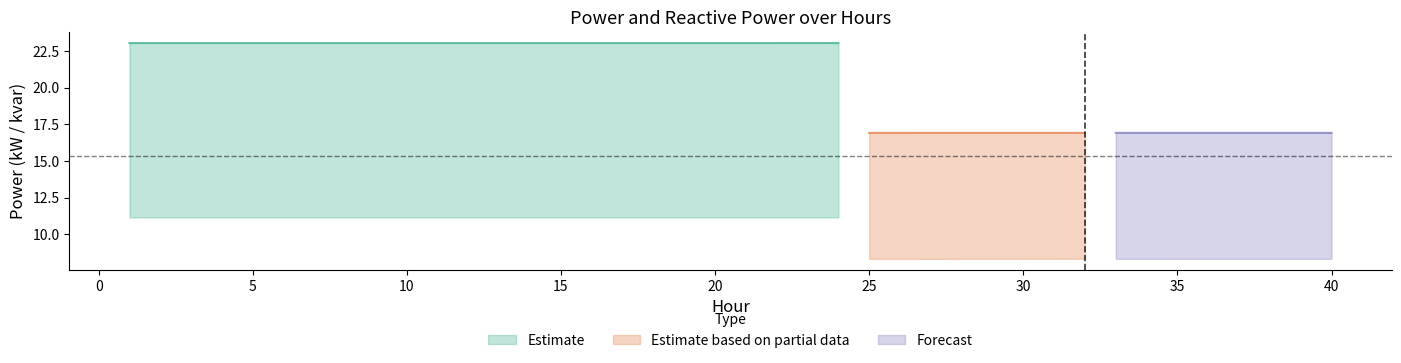

At how many categories does at least one series exceed 20?

24